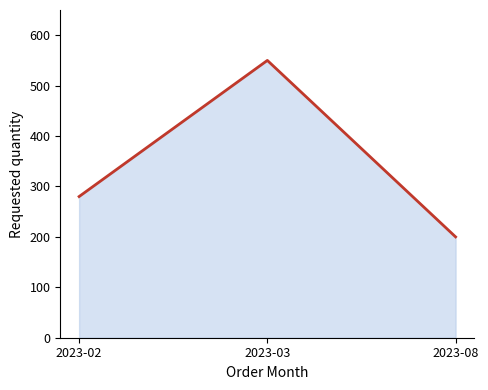

Reading left to right, list all the values displayed in this chart.

280	550	200